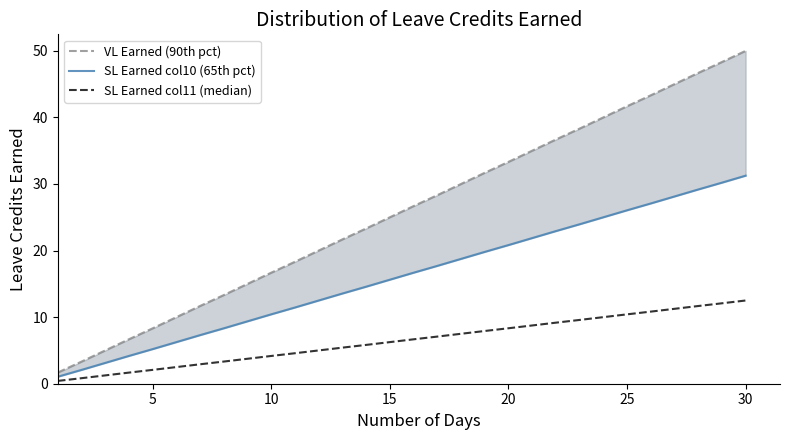

True or false: SL Earned col10 (scaled) and VL Earned (scaled) intersect in this chart.

False